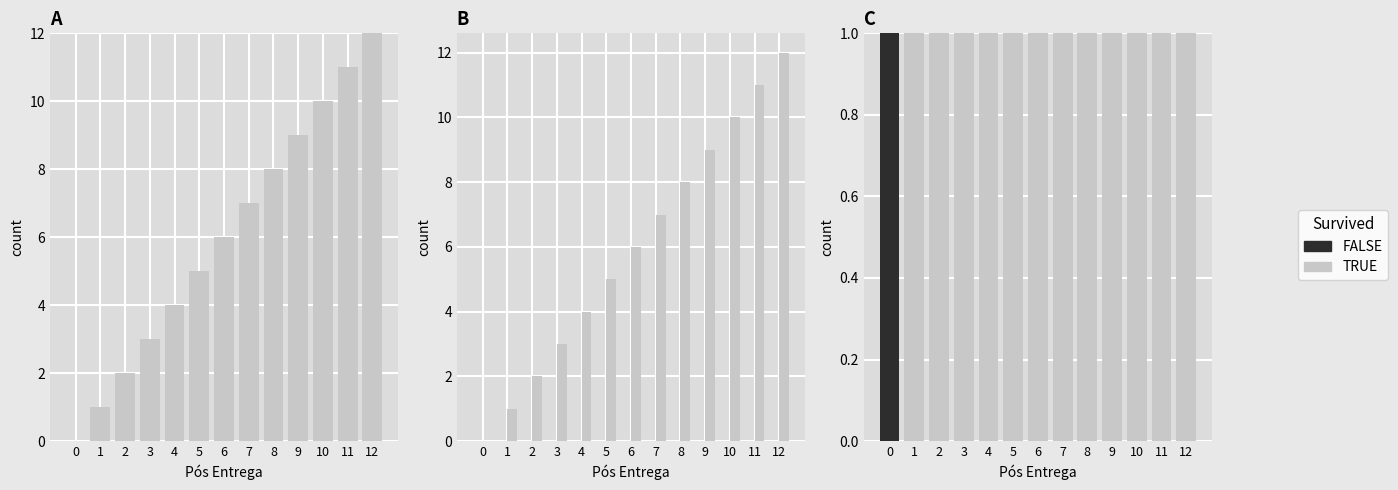

What is the average value of the TRUE series?

1